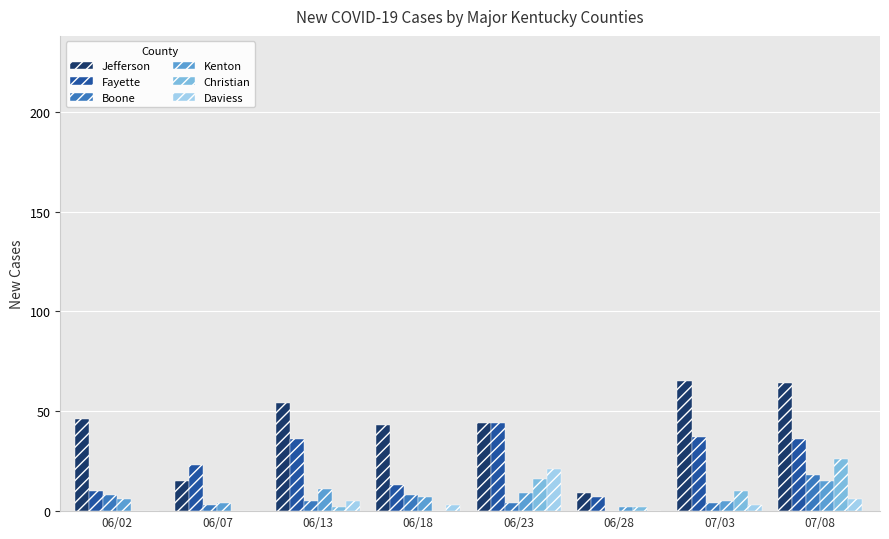

What is the sum of all Kenton values?

59